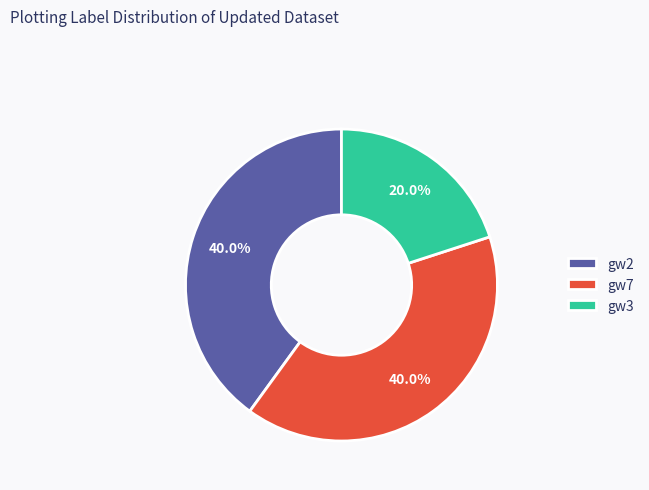

To the nearest percent, what portion does gw7 represent?

40%